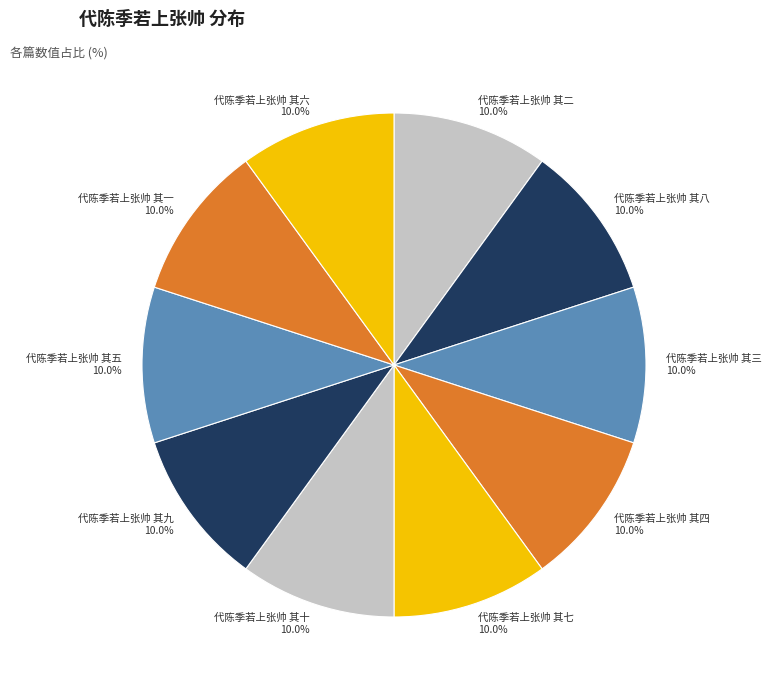

What percentage is the 代陈季若上张帅 其四 slice, to the nearest percent?

10%